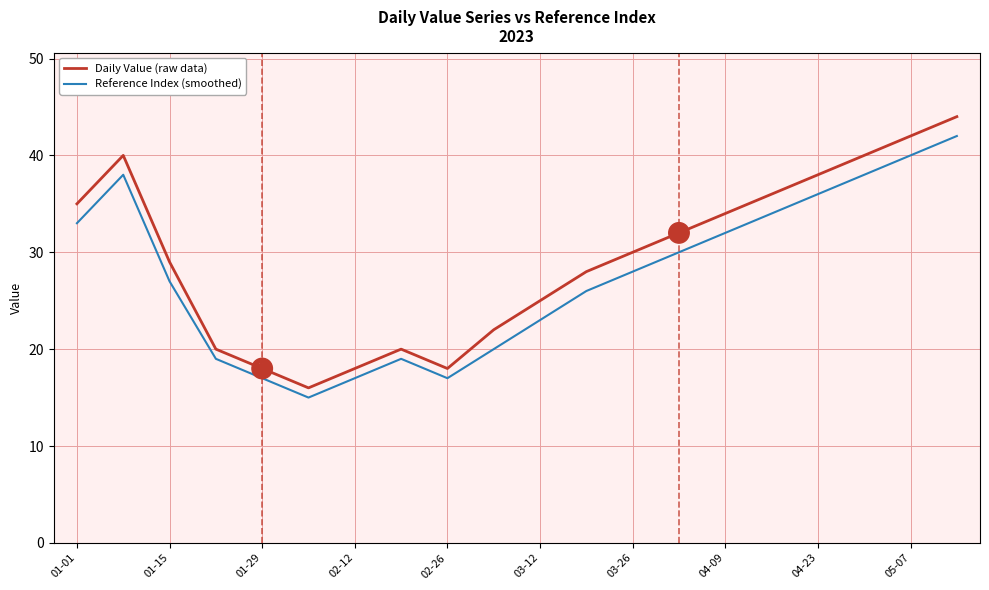

What is the highest value of the Reference Index (smoothed) series?

42